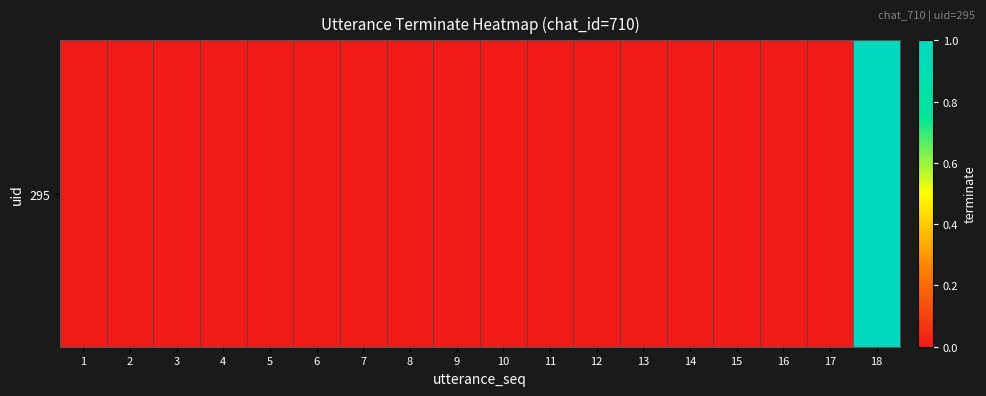

What is the maximum value shown in the chart?

1